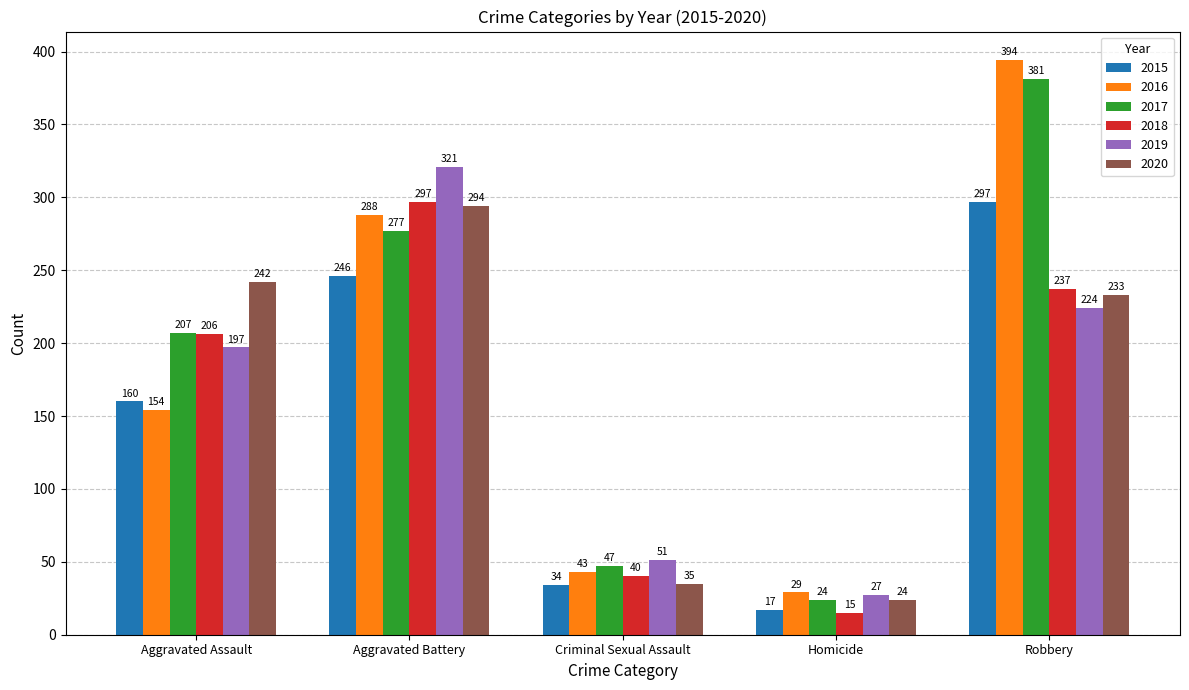

At which label does 2017 reach its peak?

Robbery